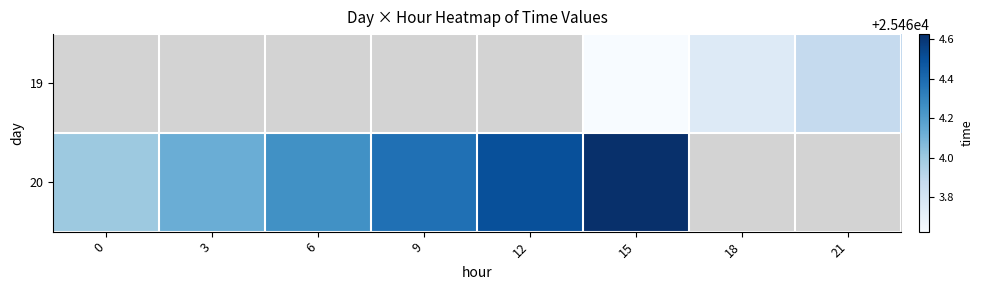

Rank the series by their average value, from lowest to highest.

19, 20